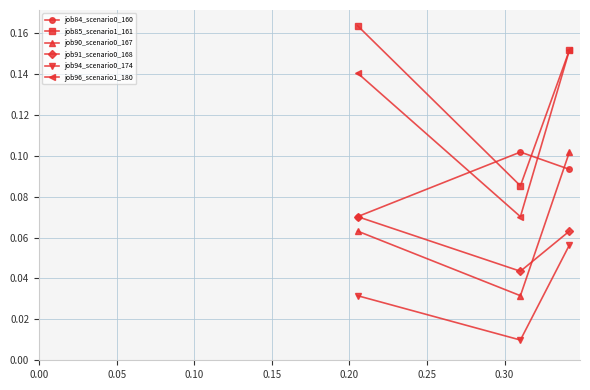

How many job96_scenario1_180 values are between 0 and 1?

3